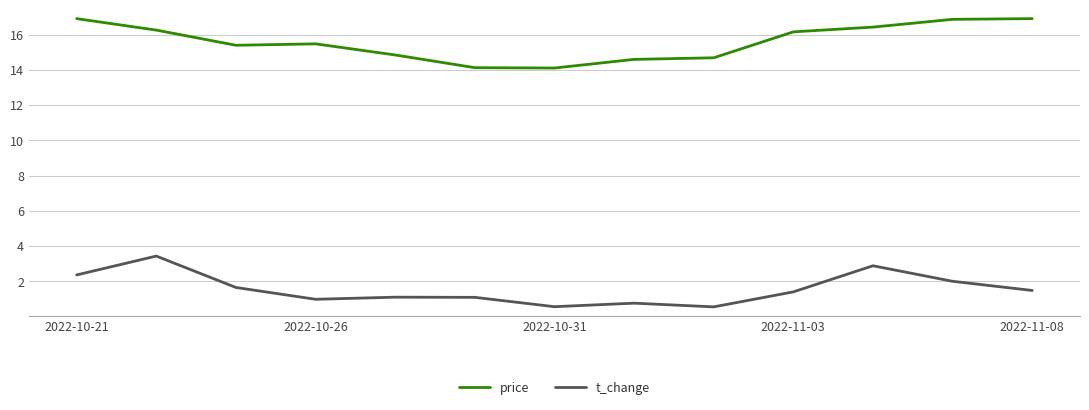

What is the minimum value shown in the chart?

0.6